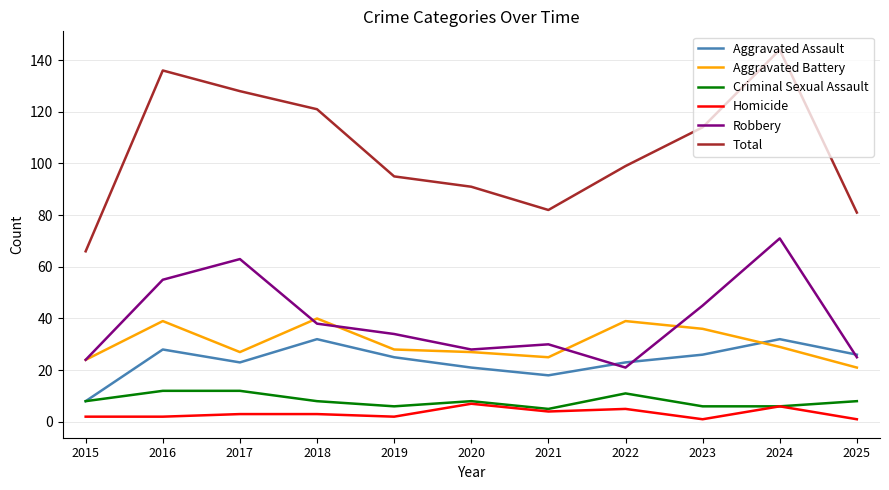

How many lines are shown in the chart?

6